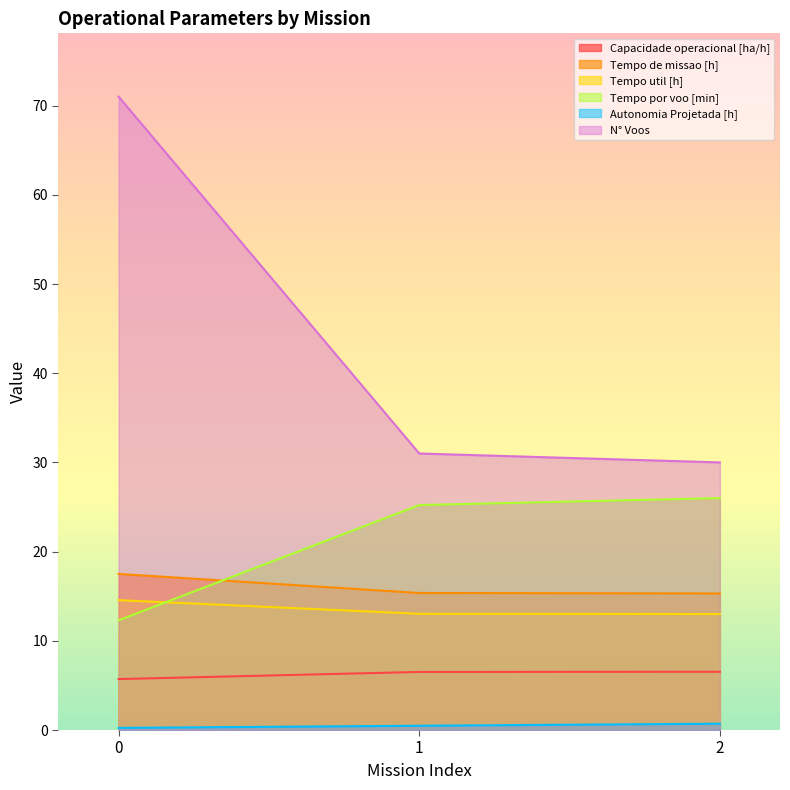

What is the sum of the Tempo util [h] values at 1 and 0?

27.6